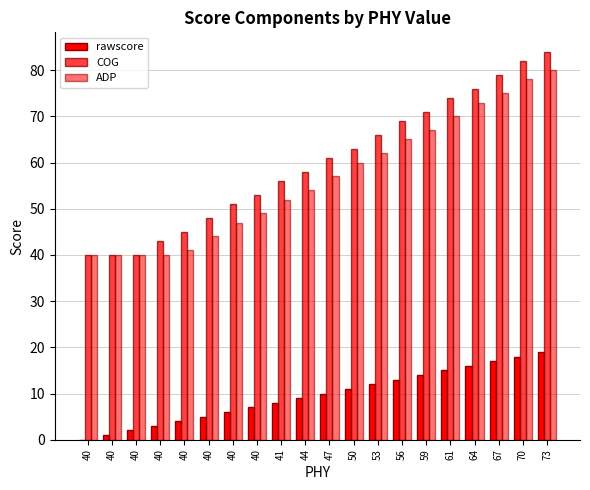

How many series are shown in this chart?

3